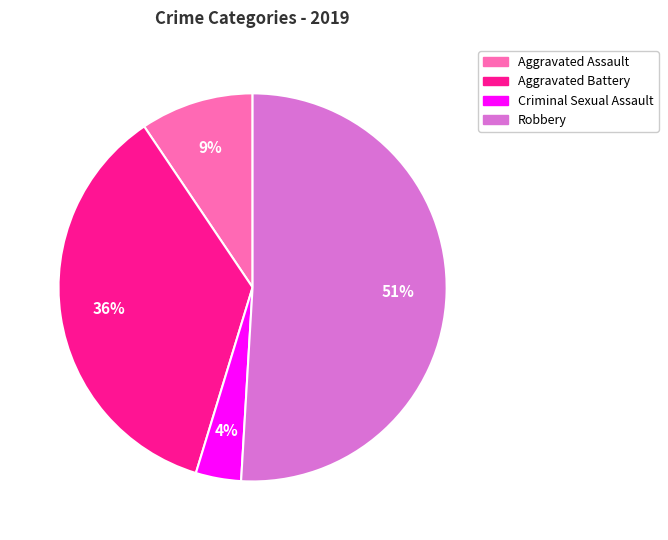

Is the sum of Robbery and Aggravated Assault greater than half?

Yes